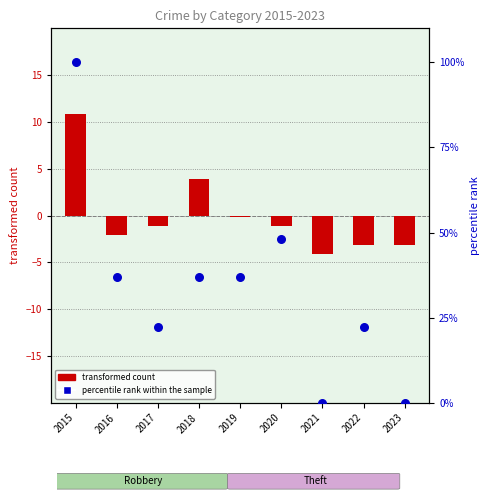

At how many categories does at least one series exceed 43?

2